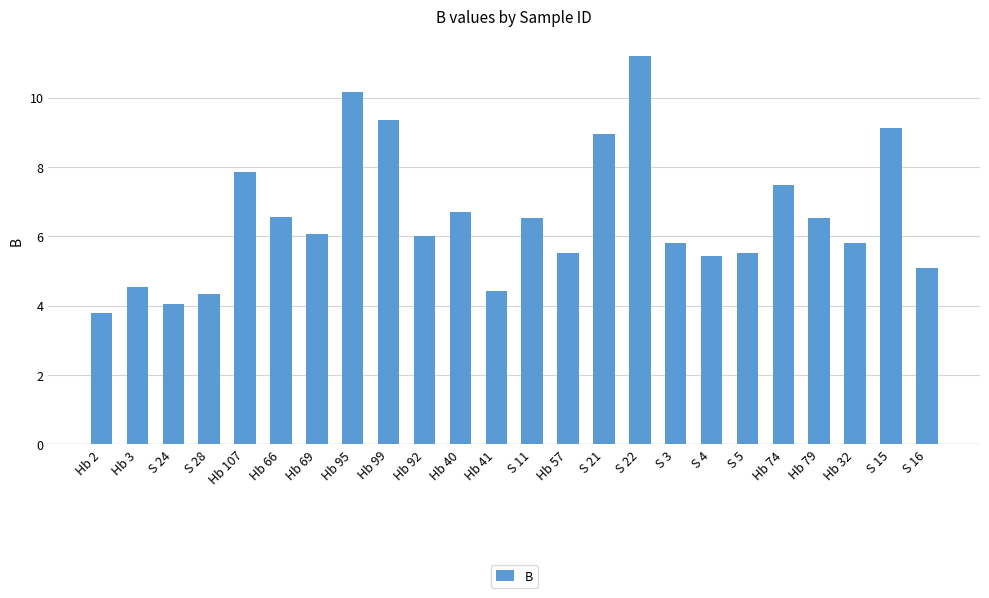

What value does the data have at S 15?

9.1